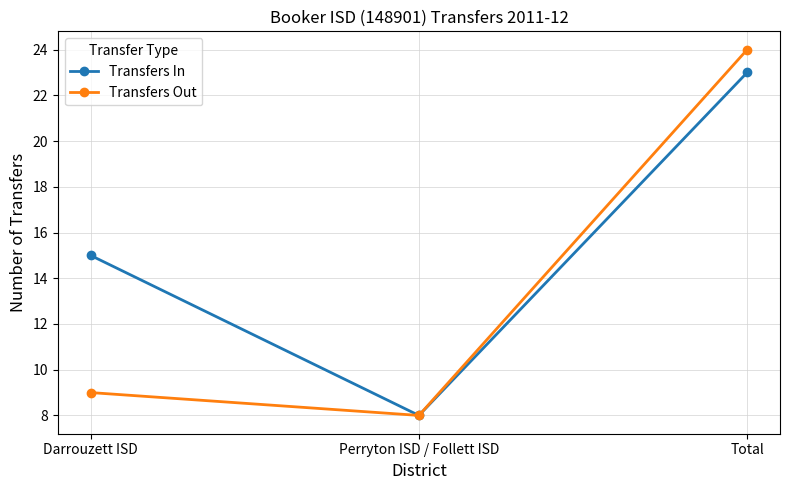

At Total, list the series in order from largest to smallest.

Transfers Out, Transfers In